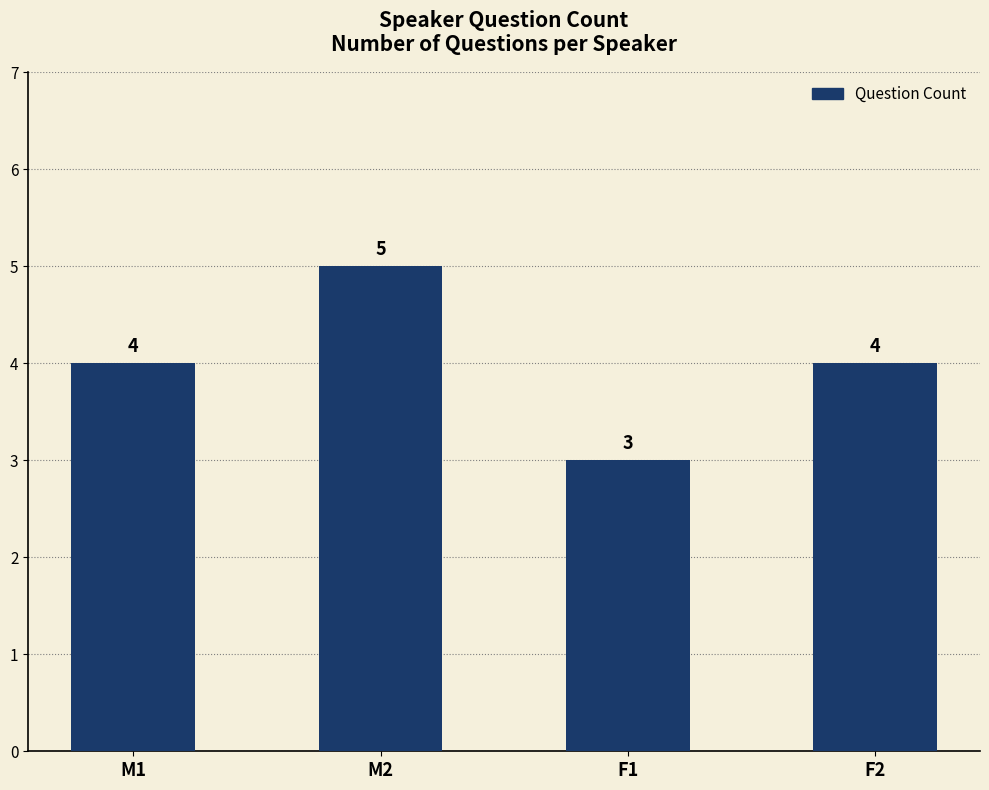

Reading right to left, transcribe all the data shown in this chart.

4	3	5	4